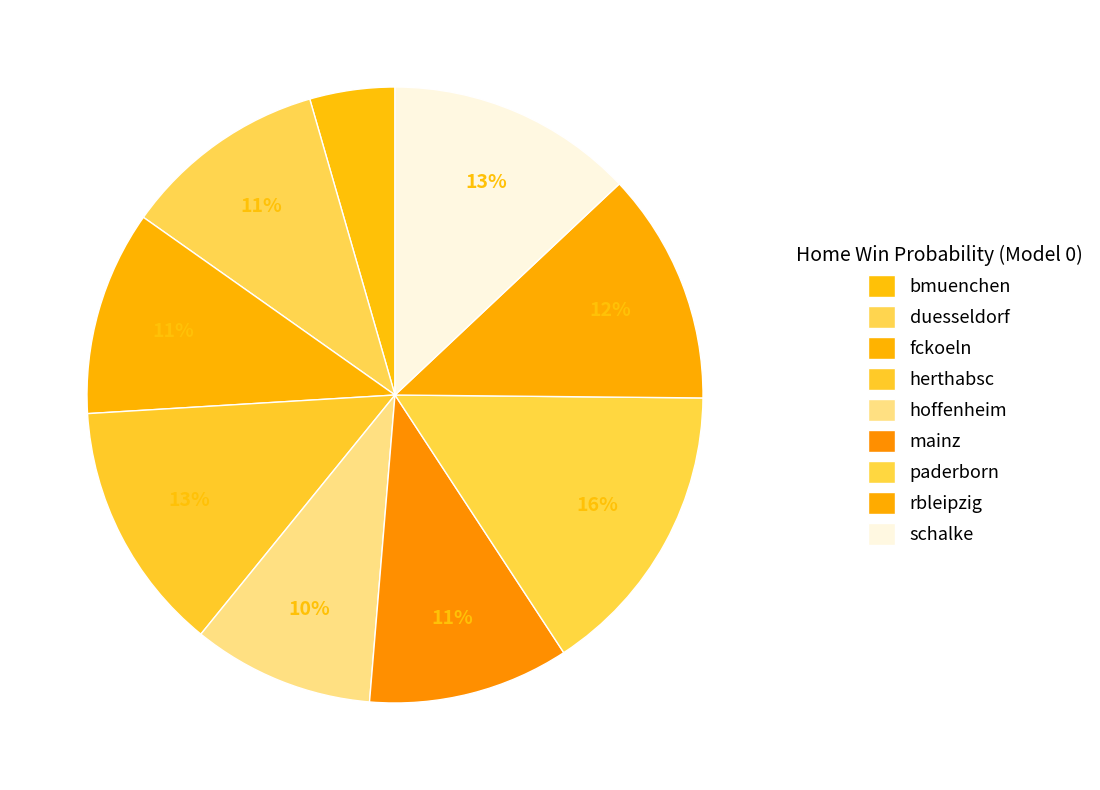

Count the number of slices in the pie.

9